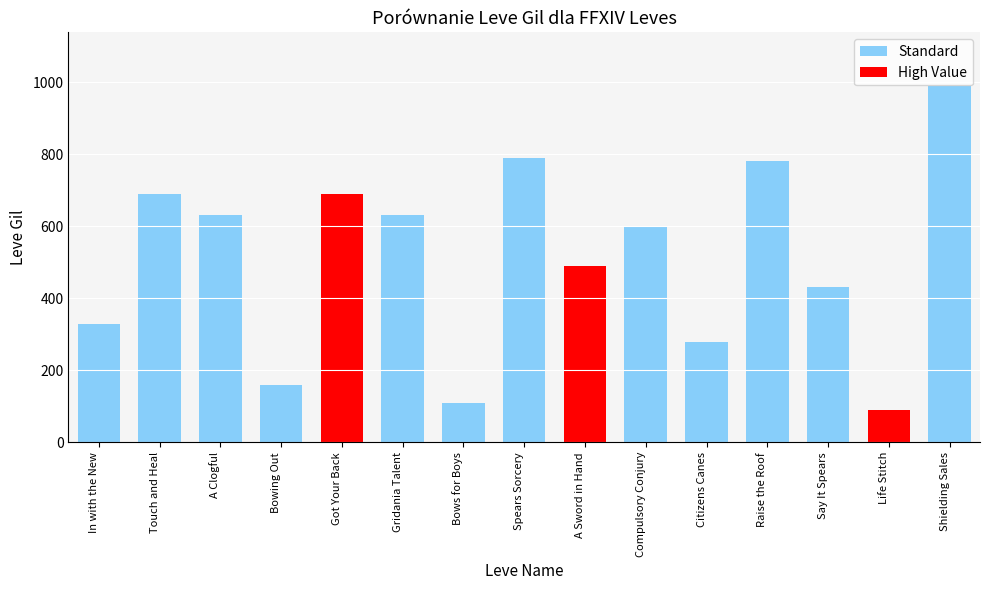

What is the difference between the second highest and second lowest values?

680